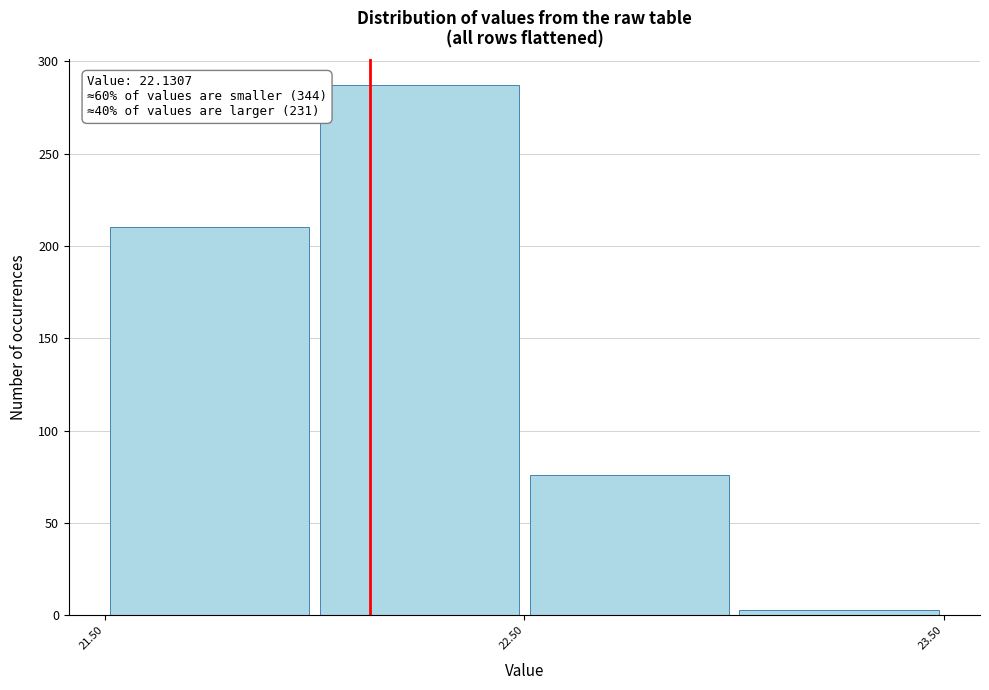

Which range on the x-axis has the tallest bar?

22.0 to 22.5